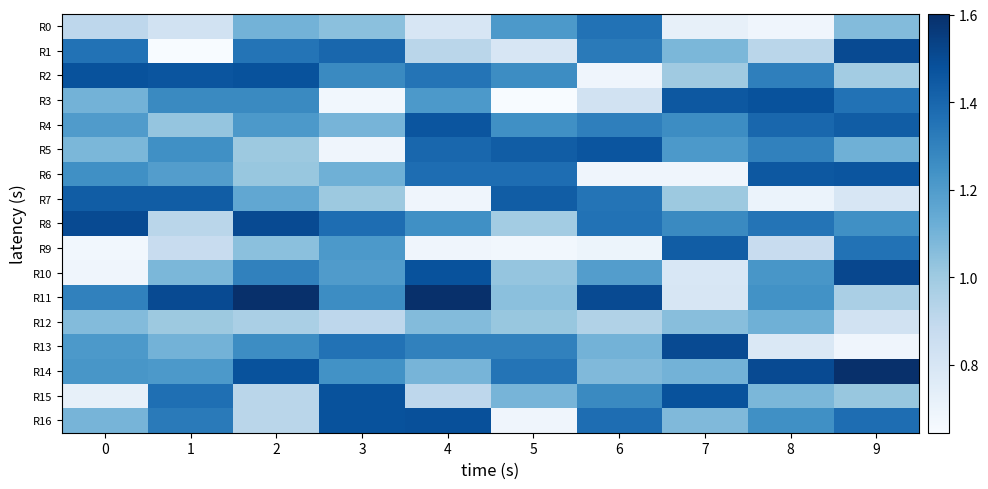

What is the smallest value displayed?

0.6